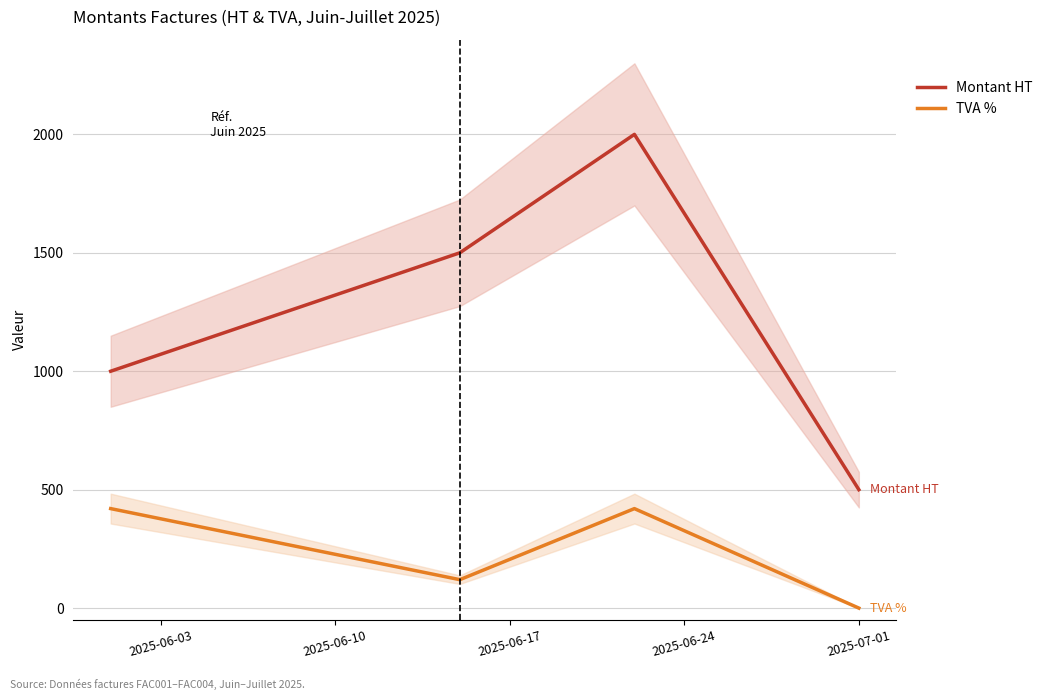

True or false: Montant HT and TVA % intersect in this chart.

False